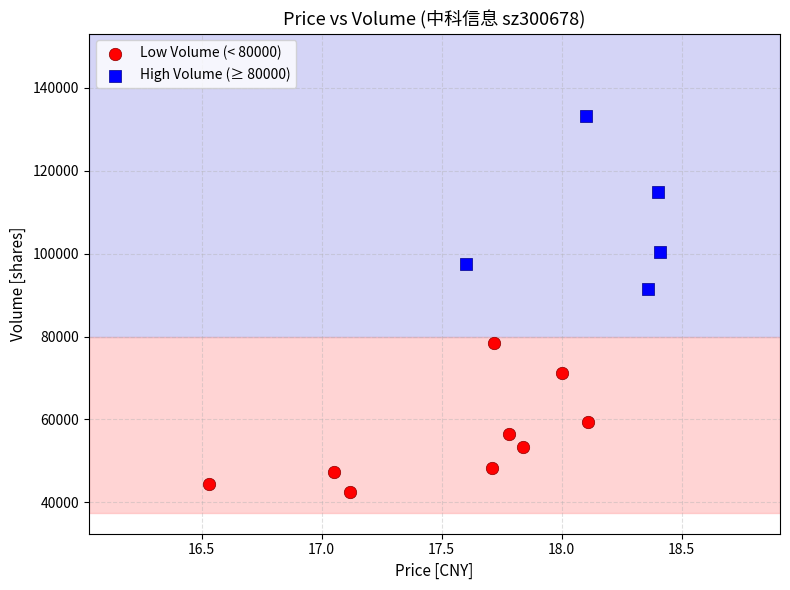

Which series contains the lowest Y value?

Low Volume (< 80000)